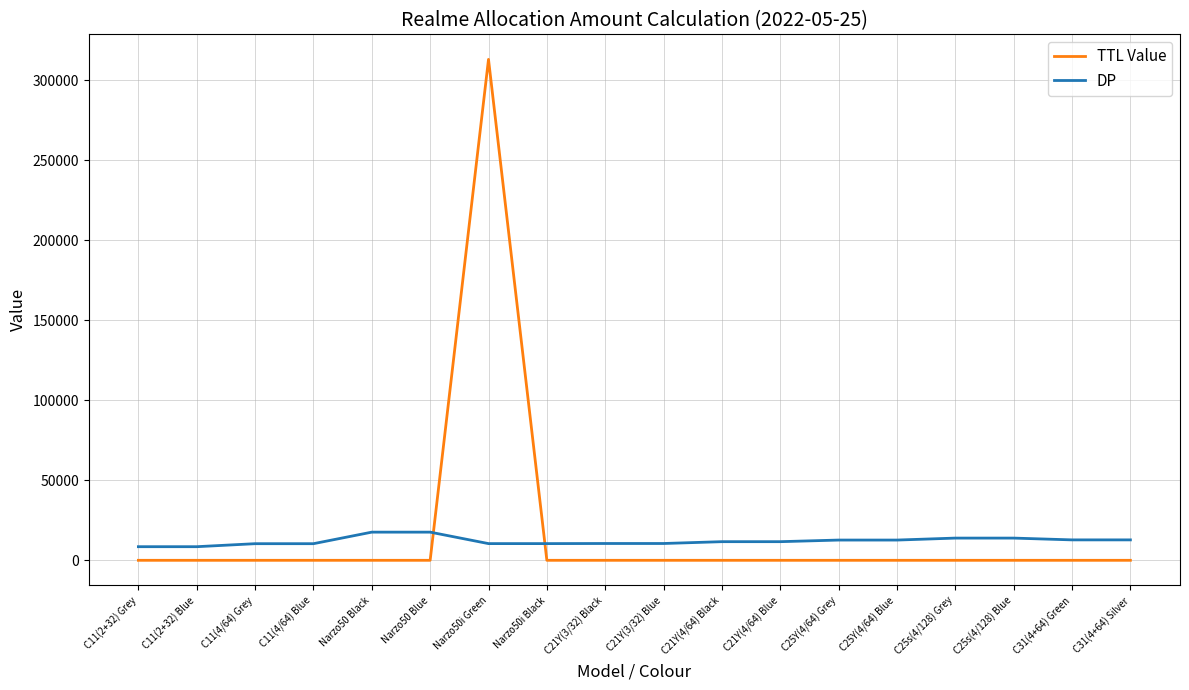

Rank the series by their maximum value, from lowest to highest.

DP, TTL Value